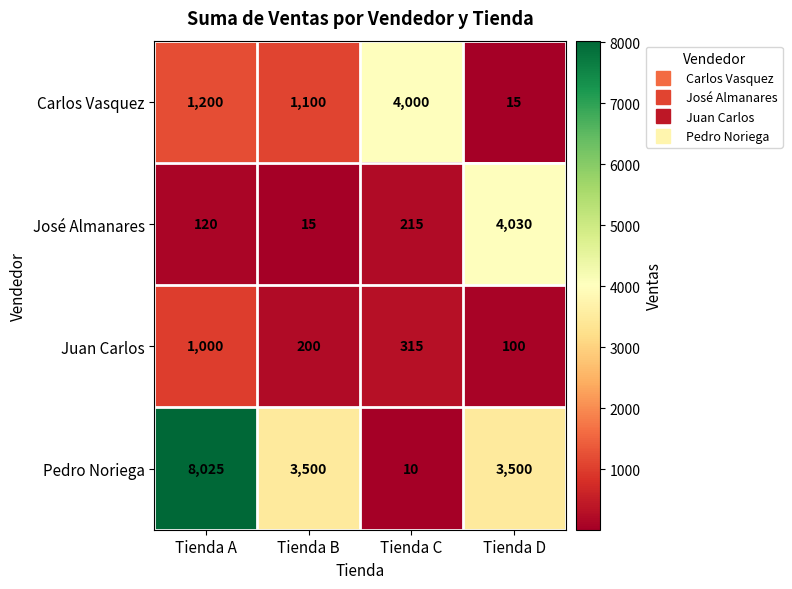

Which category has the highest value across all series?

Tienda A